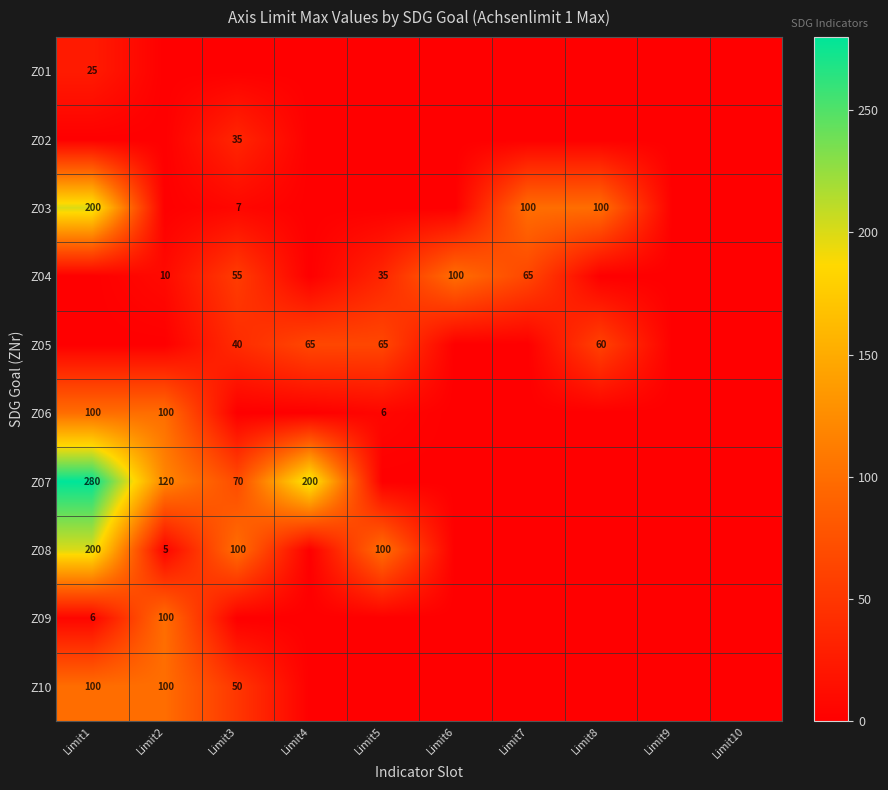

The Z10 series shows 23 at Limit1. True or false?

False